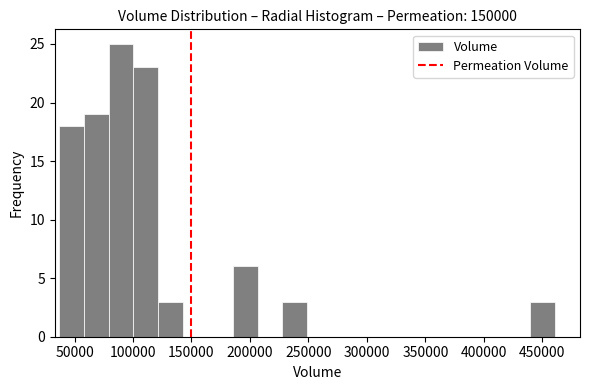

How tall is the bar that spans 60000 to 80000 on the x-axis? Neither the bar edges nor the heights are printed on the chart, so give them approximately, as read against the axes.

19